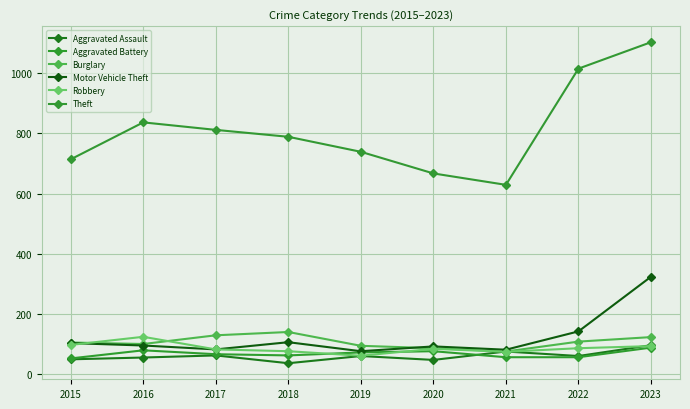

In Aggravated Assault, how many points are higher than both neighbors (excluding endpoints)?

3